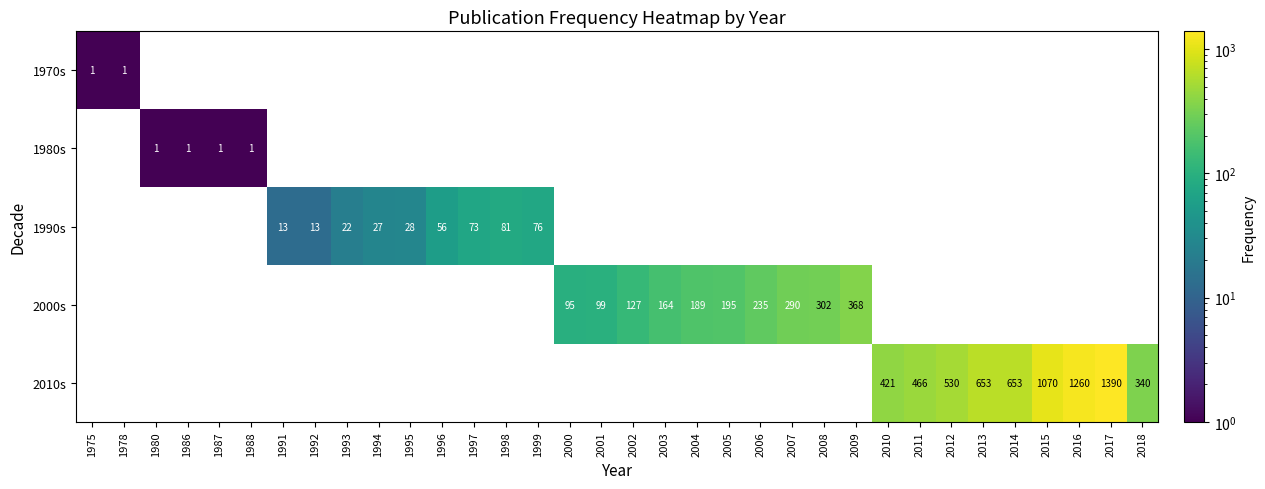

The value of 2010s at 2017 is 1390. True or false?

True